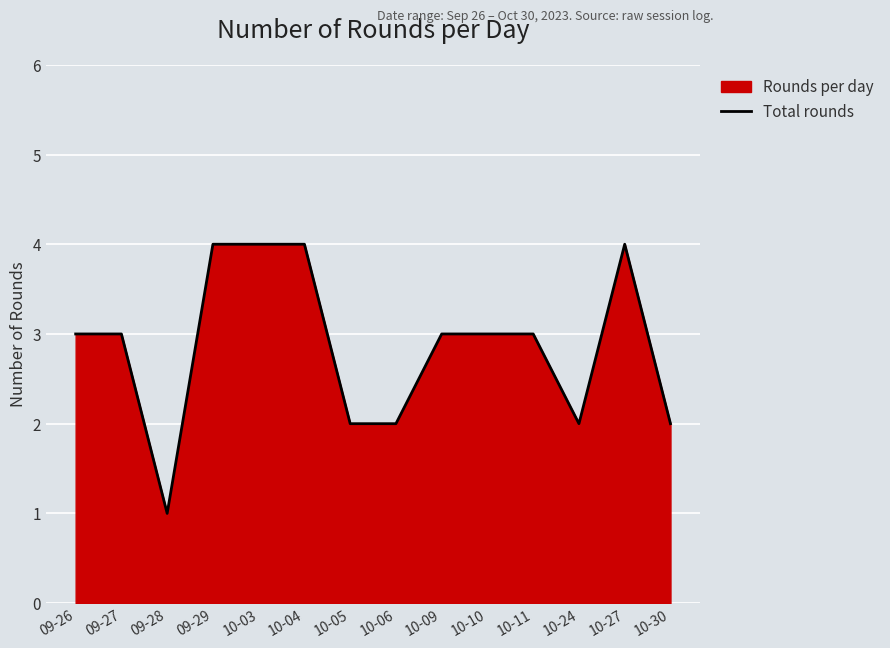

How many interior local peaks (higher than both neighbors) does the data have?

1